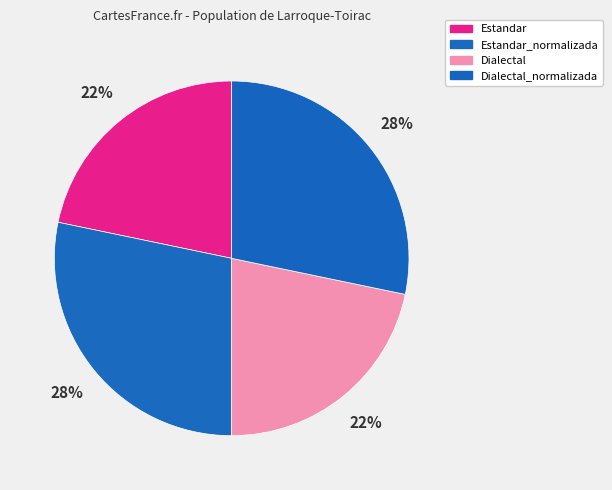

To the nearest percent, what portion does Dialectal_normalizada represent?

28%